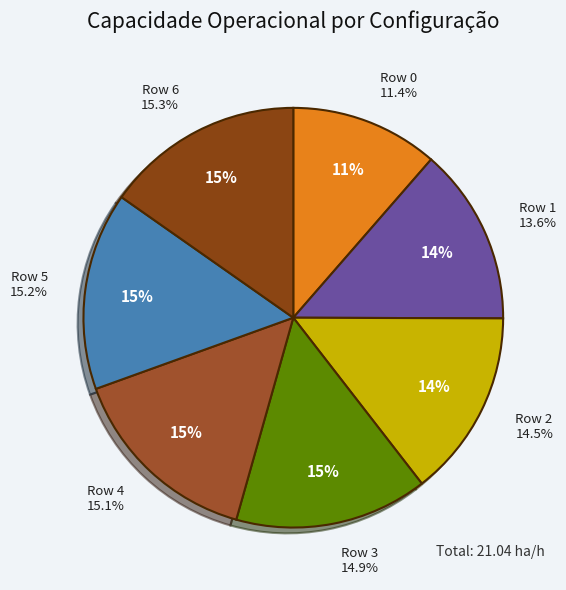

To the nearest percent, what is the combined percentage of Row 1 and Row 6?

29%